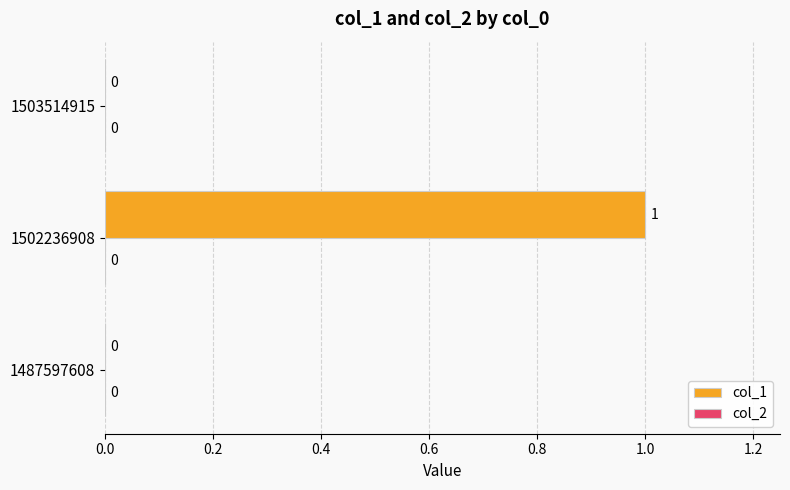

How many values are between 0 and 1?

3